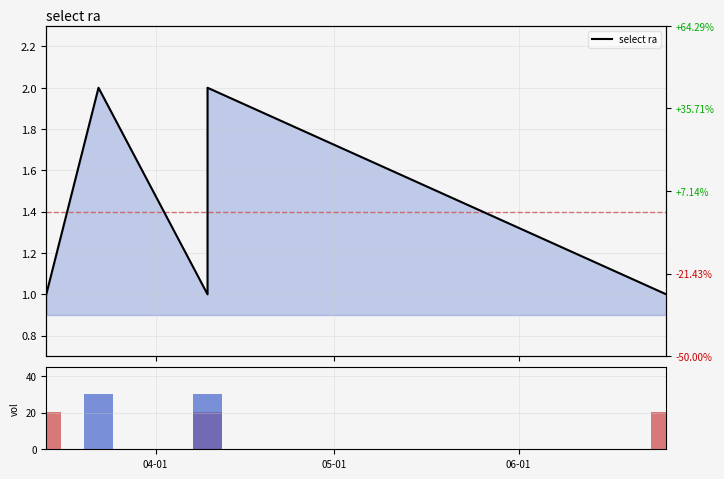

At how many categories does at least one series exceed 6?

5